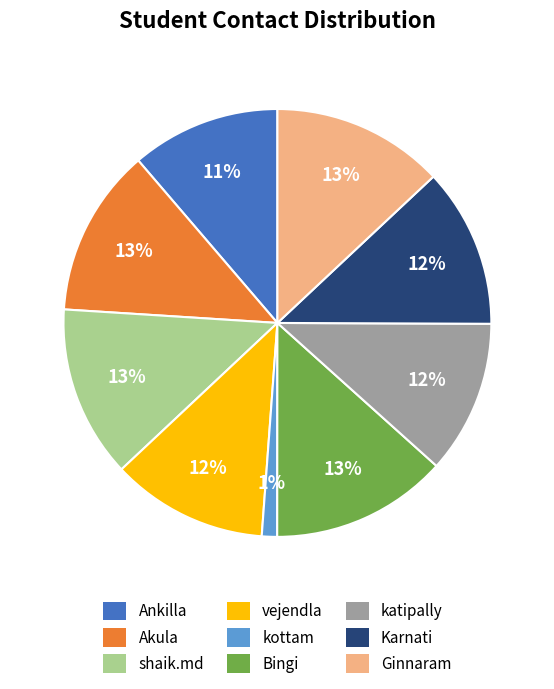

To the nearest percent, what portion does katipally represent?

12%